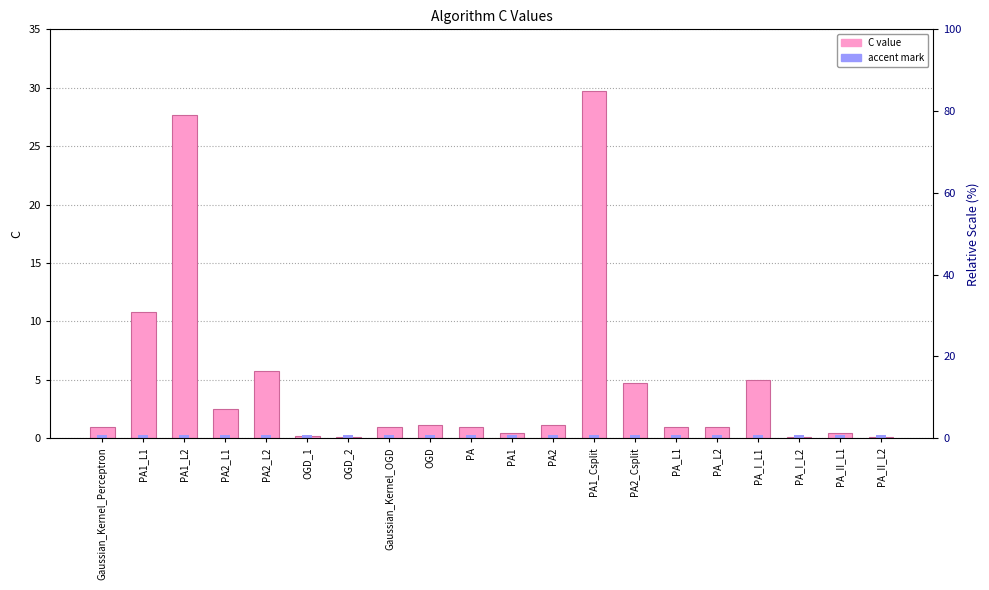

Which series has the largest total across all categories?

C